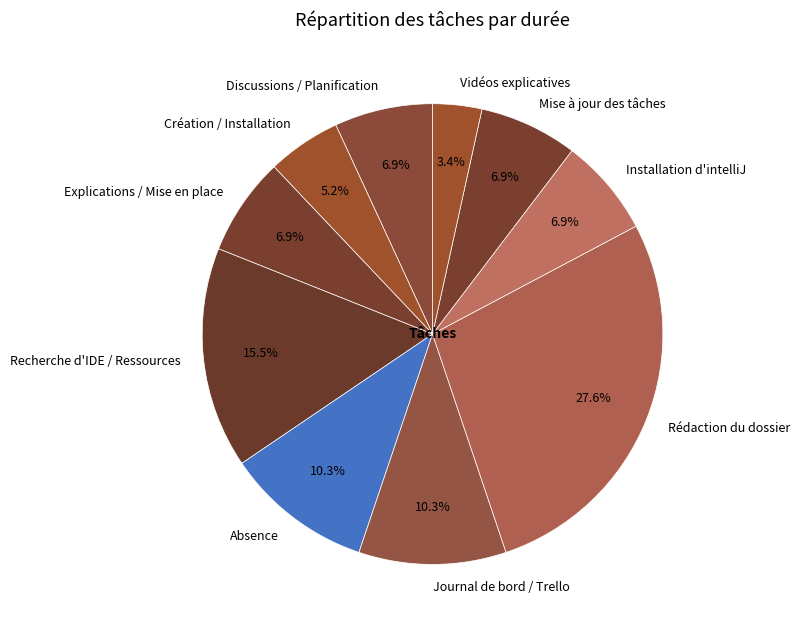

Which slice is the smallest?

Vidéos explicatives